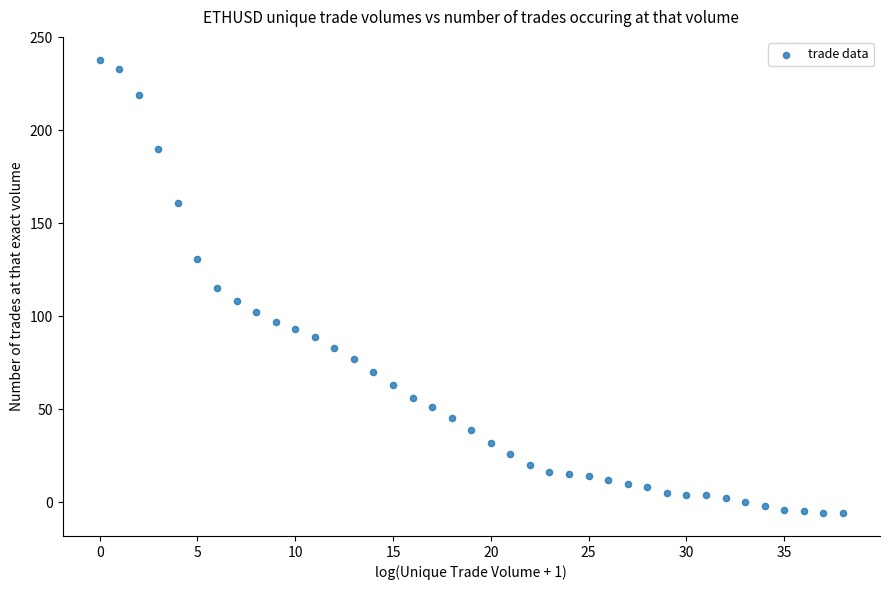

What is the range of Y values (max minus min)?

244